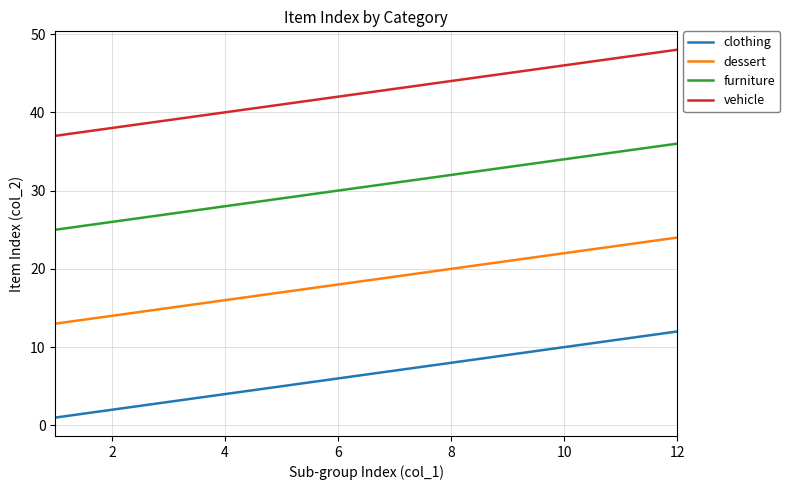

Does the chart display data point markers on the line(s)?

No